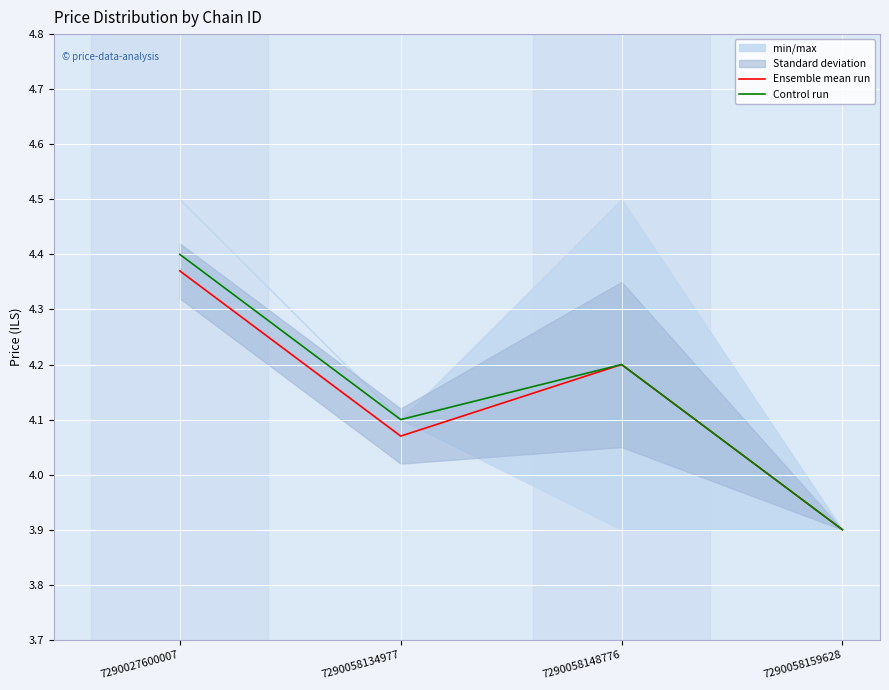

List the labels in order of Ensemble mean run value, largest first.

7290027600007, 7290058148776, 7290058134977, 7290058159628